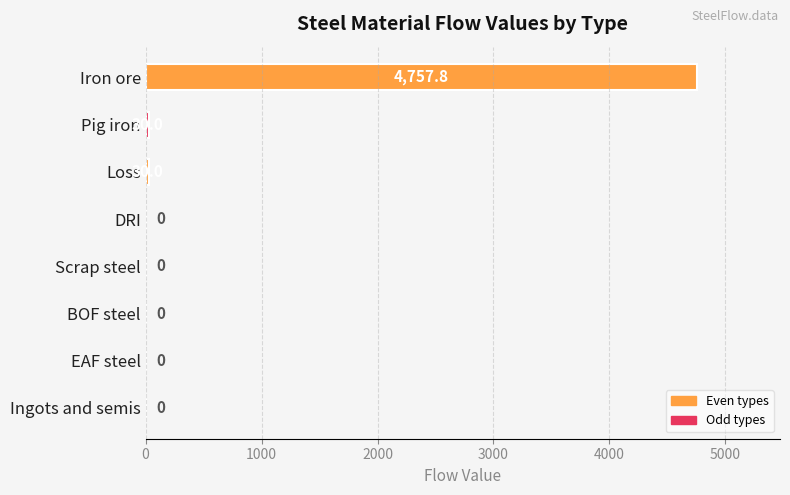

Reading bottom to top, transcribe all the data shown in this chart.

Ingots and semis=0.0	EAF steel=0.0	BOF steel=0.0	Scrap steel=0.0	DRI=0.0	Loss=30.0	Pig iron=30.0	Iron ore=4757.8